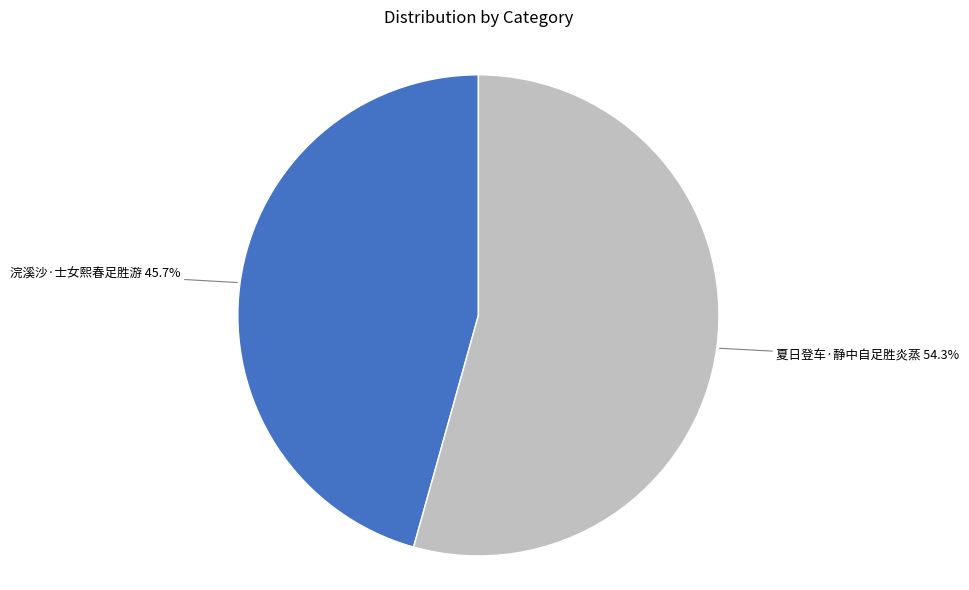

What is the ratio of the value at 浣溪沙·士女熙春足胜游 to the value at 夏日登车·静中自足胜炎蒸?

0.8